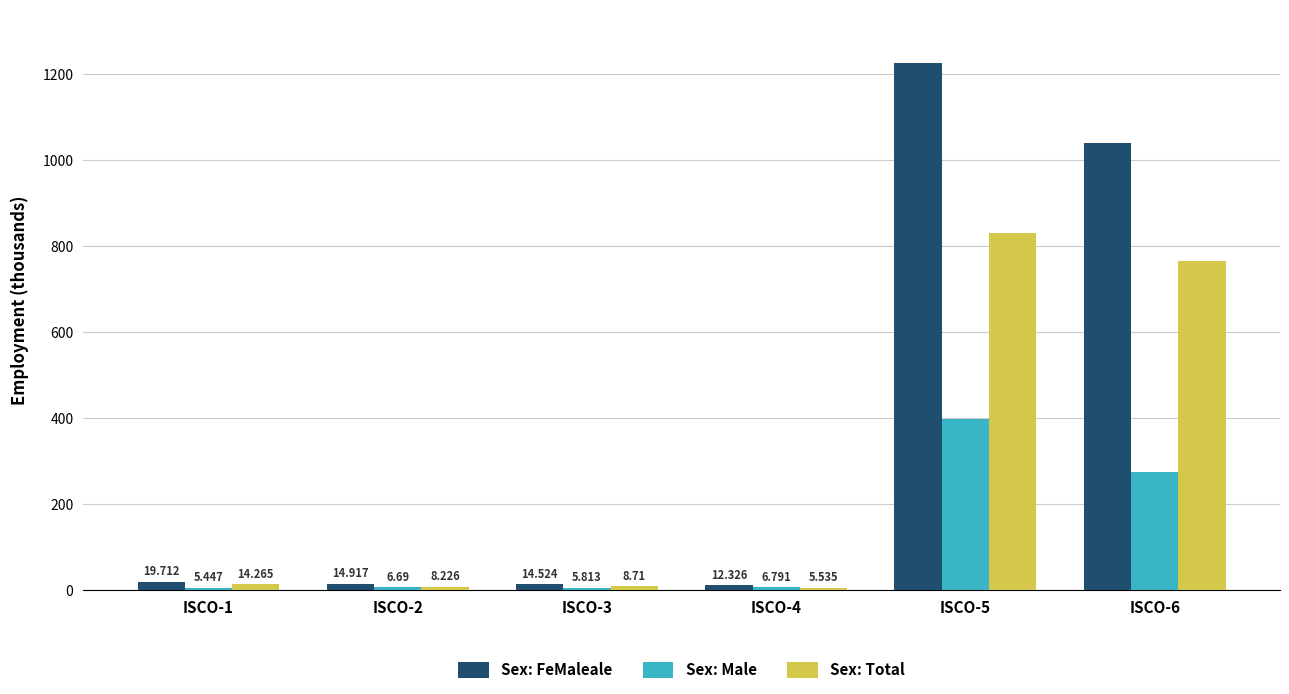

Count the number of categories in the chart.

6